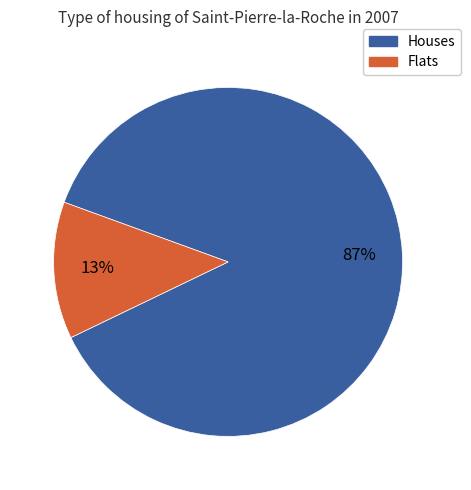

Which slice is the largest?

Houses